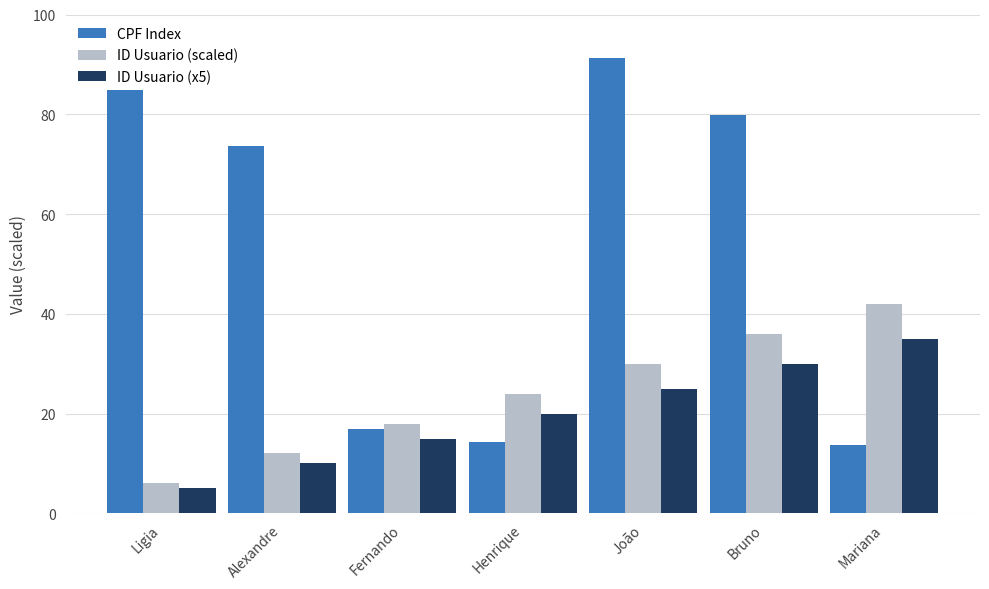

The CPF Index series shows 16.8 at Fernando. True or false?

True